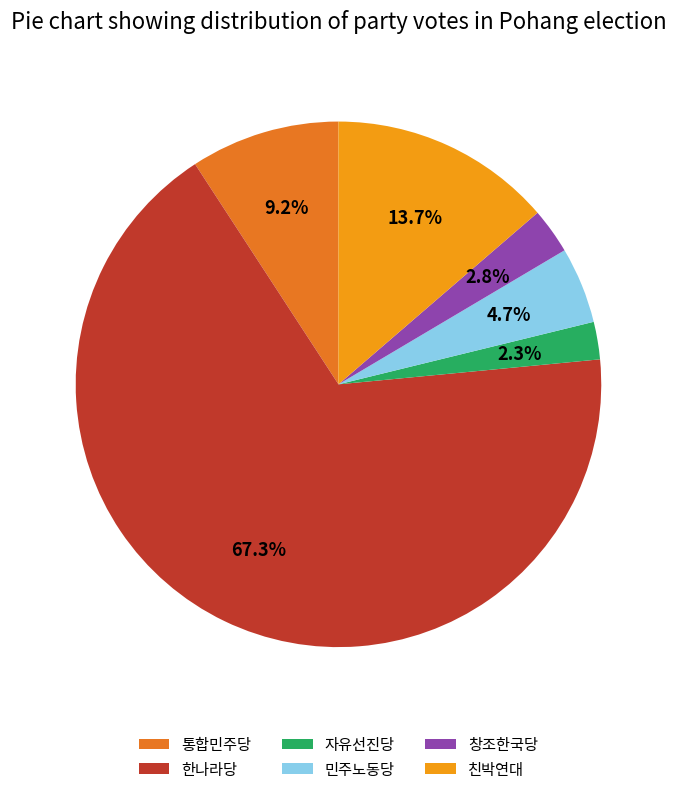

What is the majority slice?

한나라당